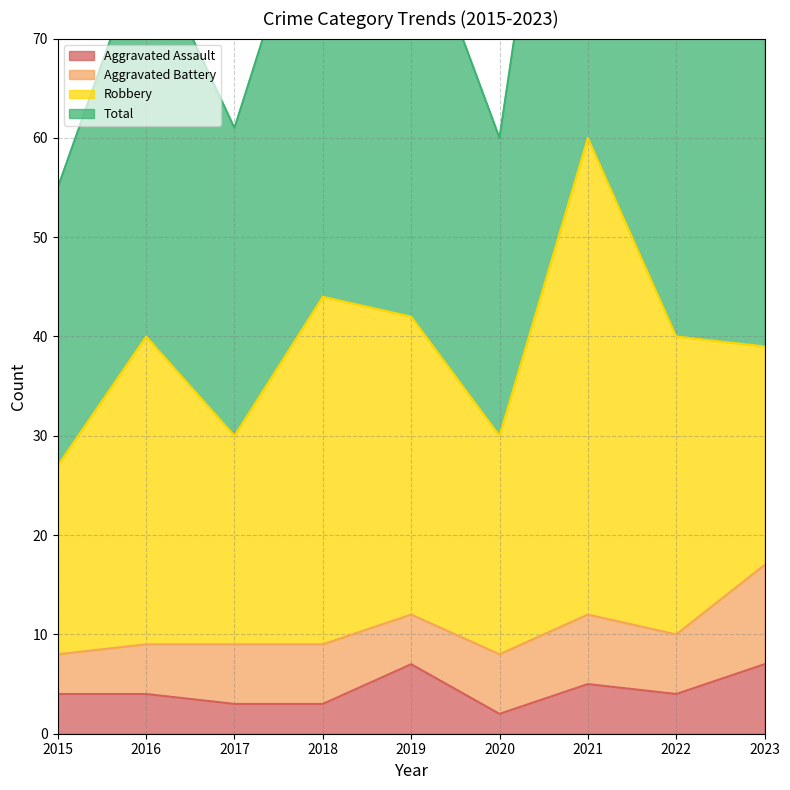

What is the spread (max minus min) of values at 2023?

74